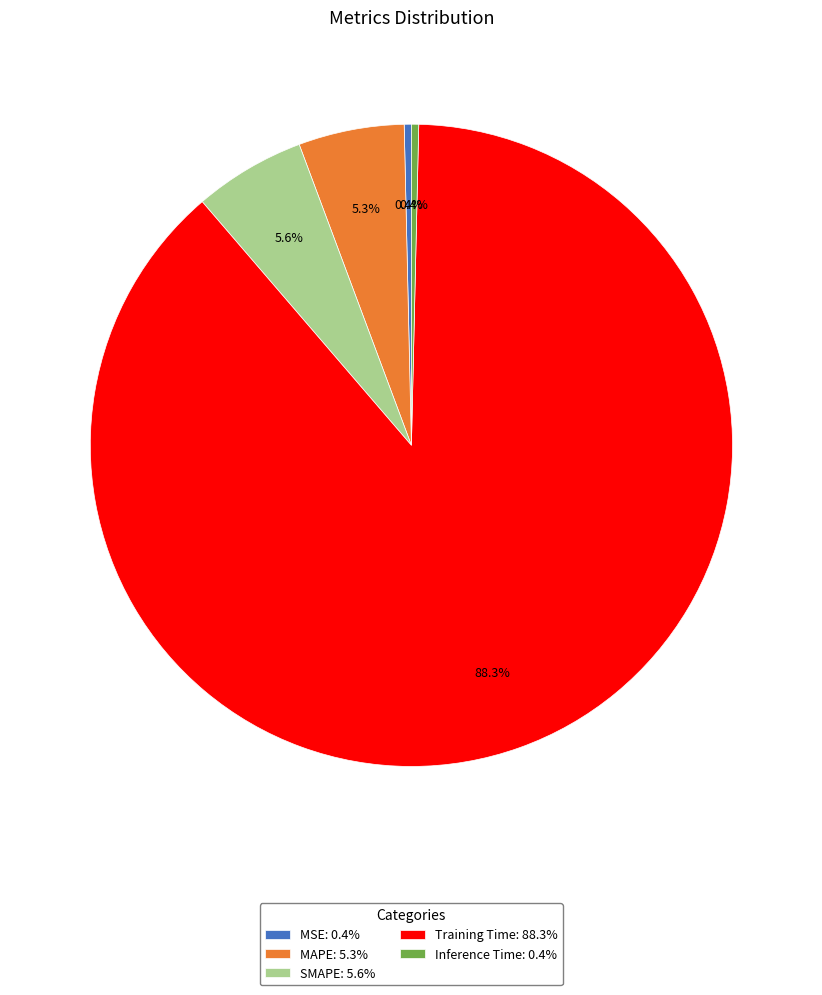

Is Inference Time: 0.4% the majority of the pie?

No